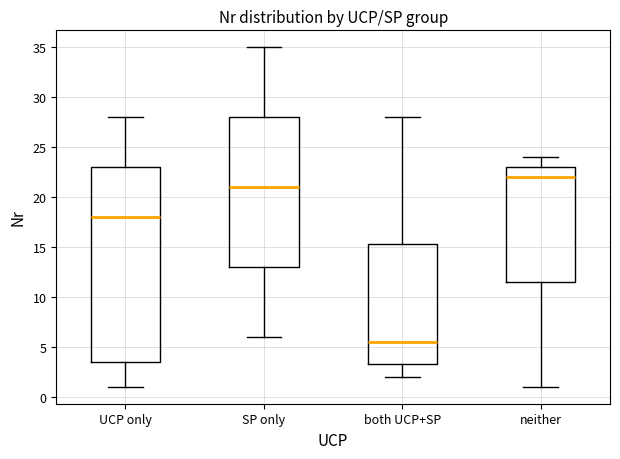

Comparing the boxes themselves (not the whiskers), which one is the tallest?

UCP only